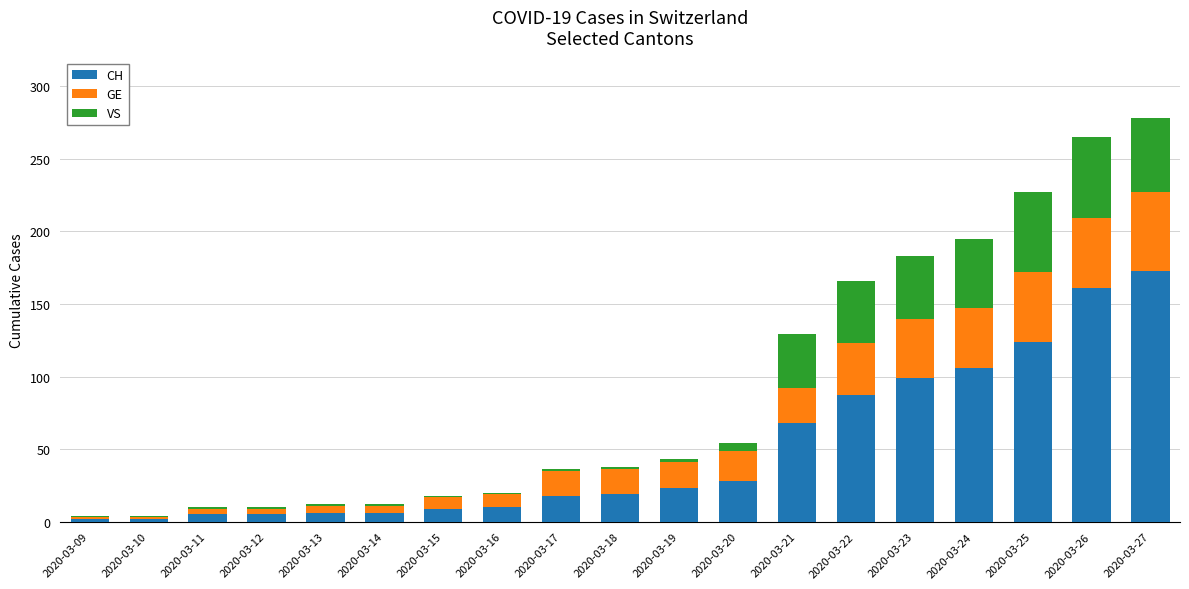

True or false: CH has a value of 19 at 2020-03-18.

True